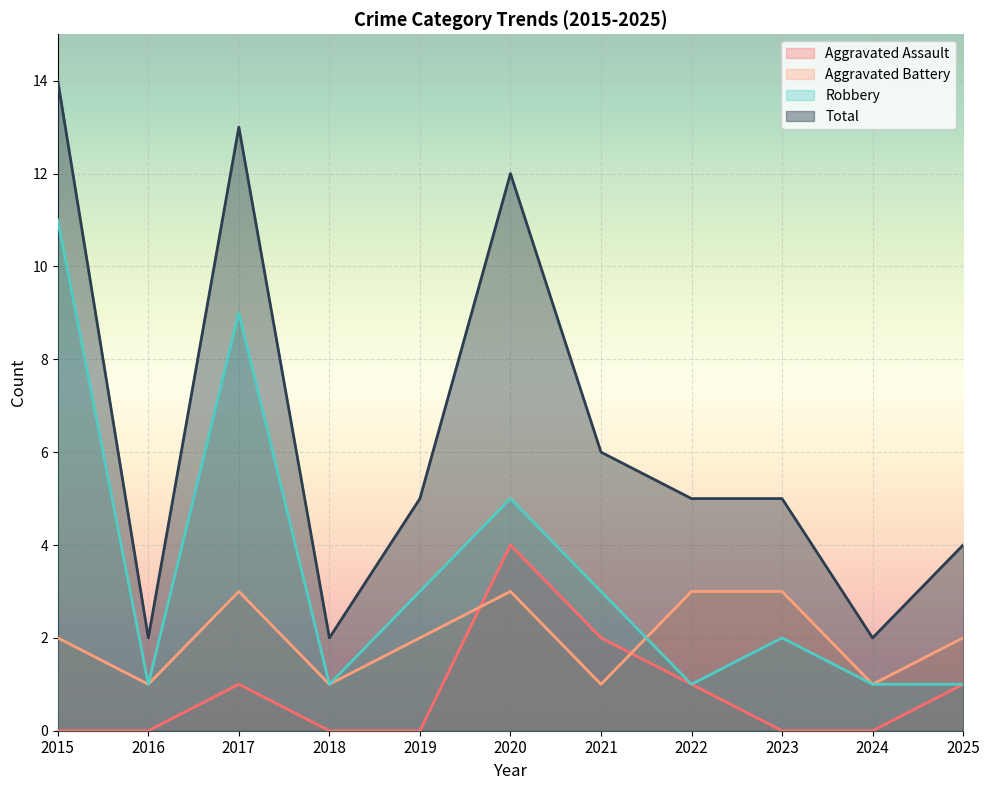

What is the highest value of the Robbery series?

11